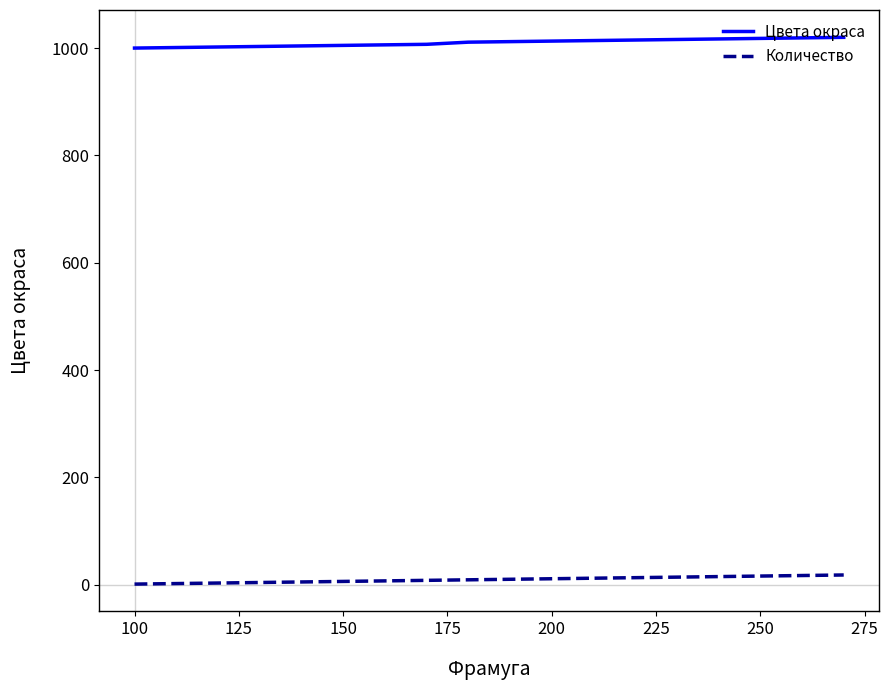

What is the lowest value of the Цвета окраса series?

1000